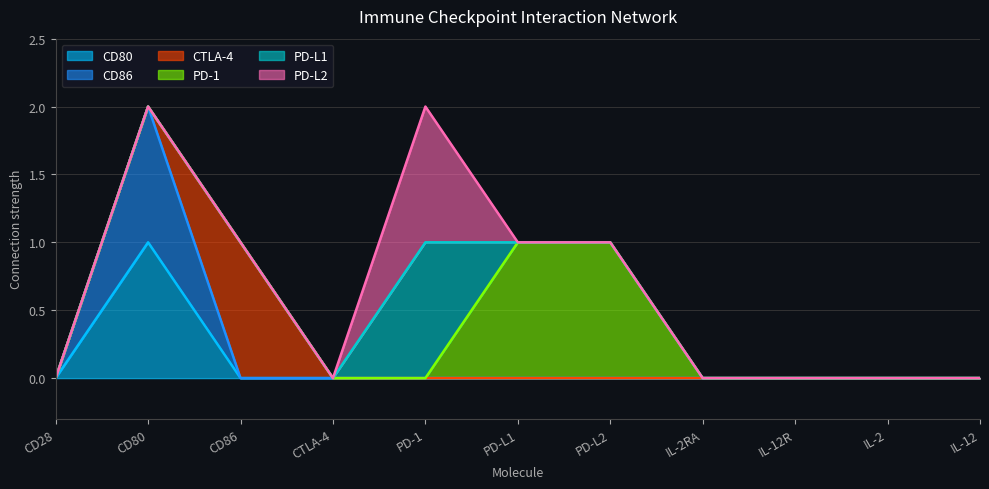

True or false: PD-1 and PD-L1 intersect in this chart.

False